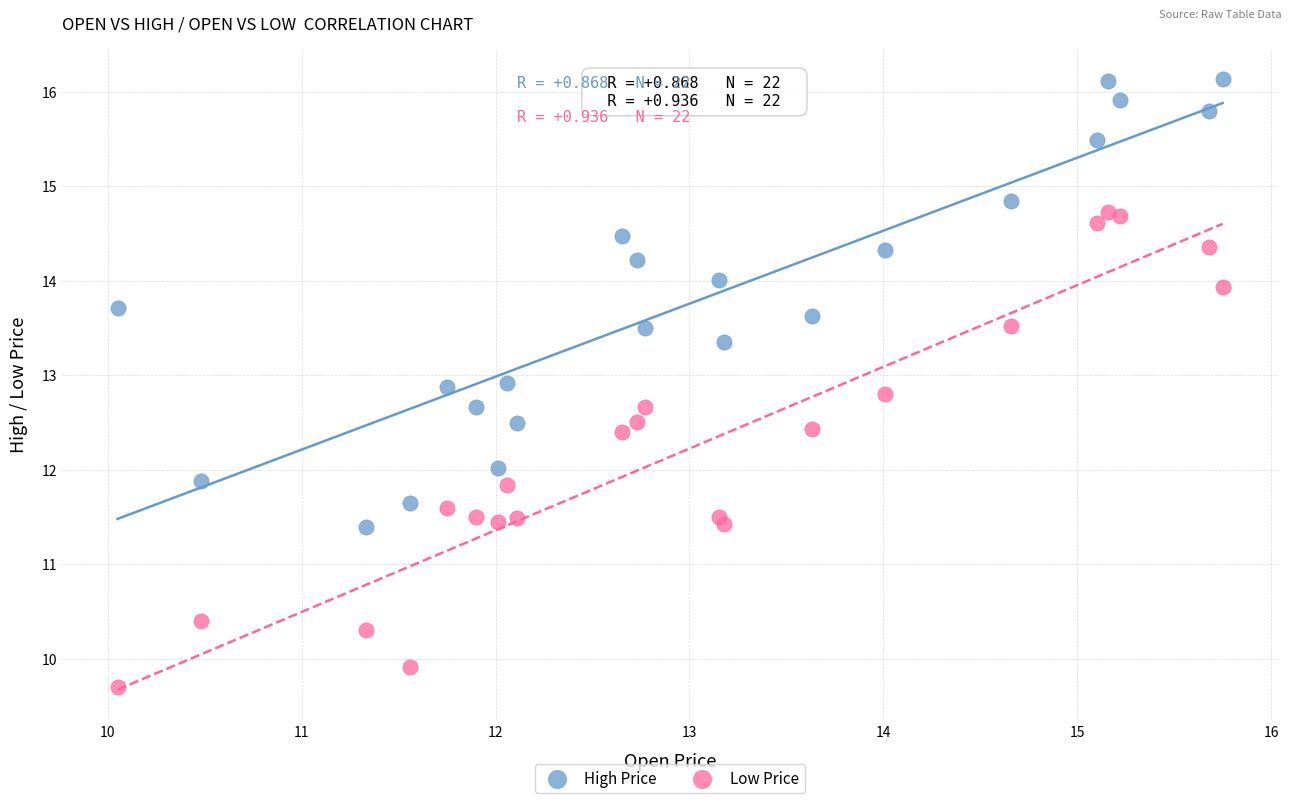

Which series contains the lowest Y value?

Low Price